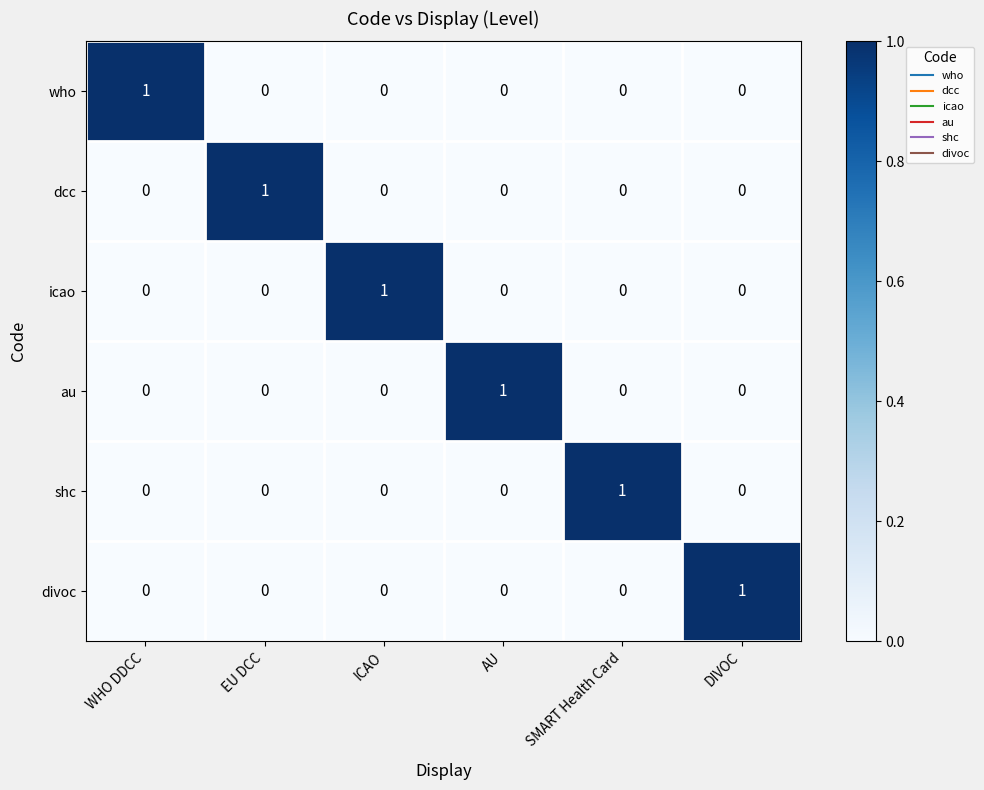

The icao series shows 1 at ICAO. True or false?

True